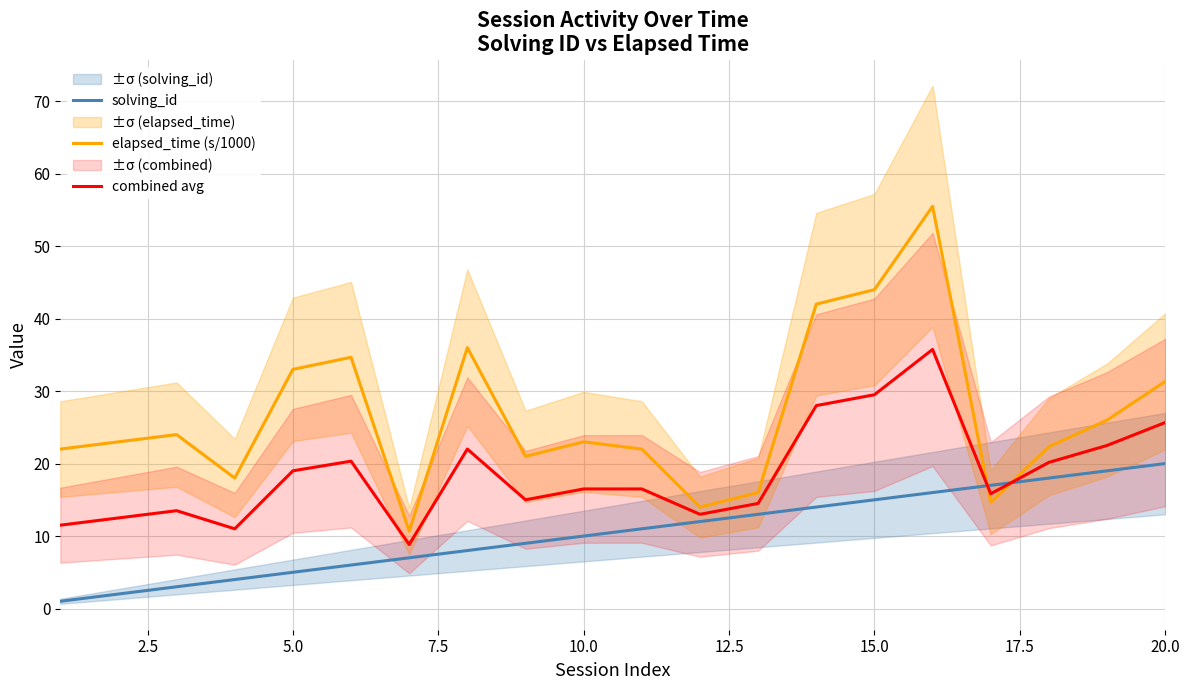

After their last crossing, which series has the higher values: combined avg or solving_id?

combined avg